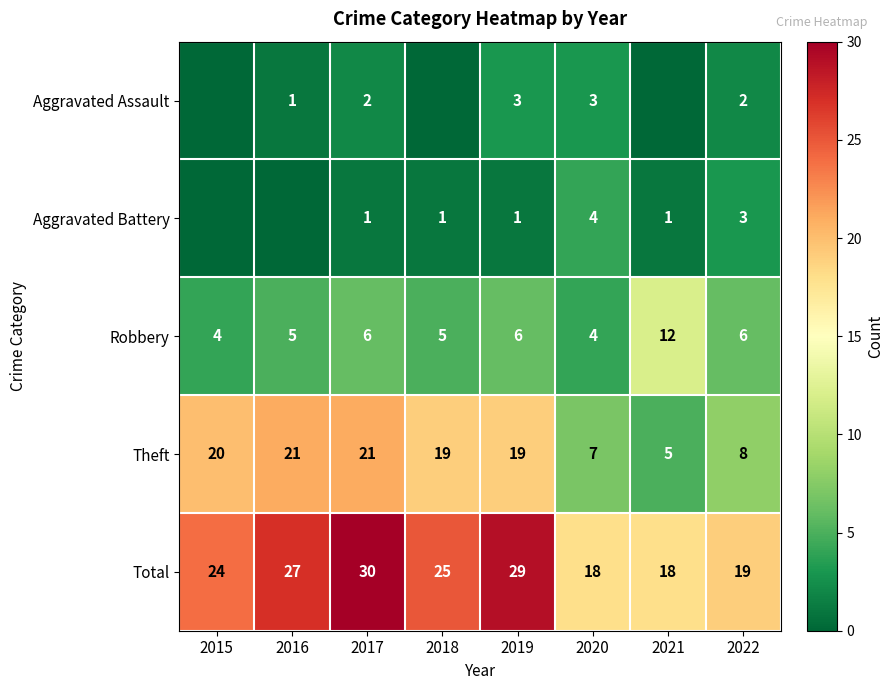

What is the difference between the maximum and second lowest values in the Robbery series?

8